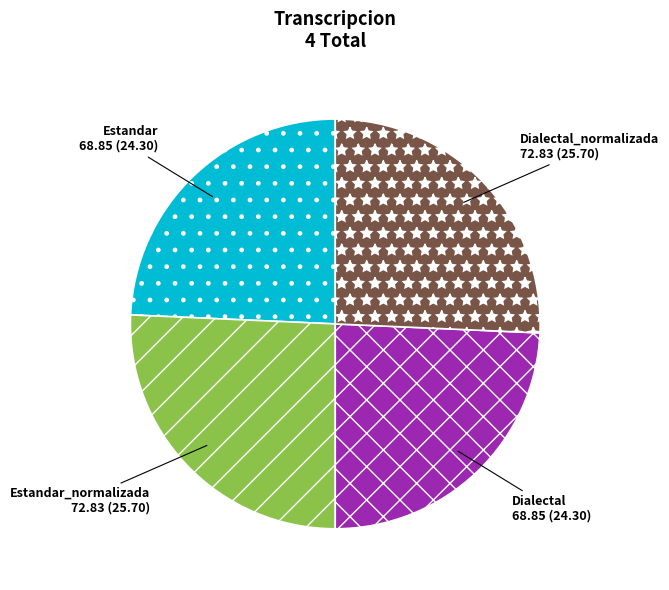

True or false: Estandar accounts for 24% of the total.

True